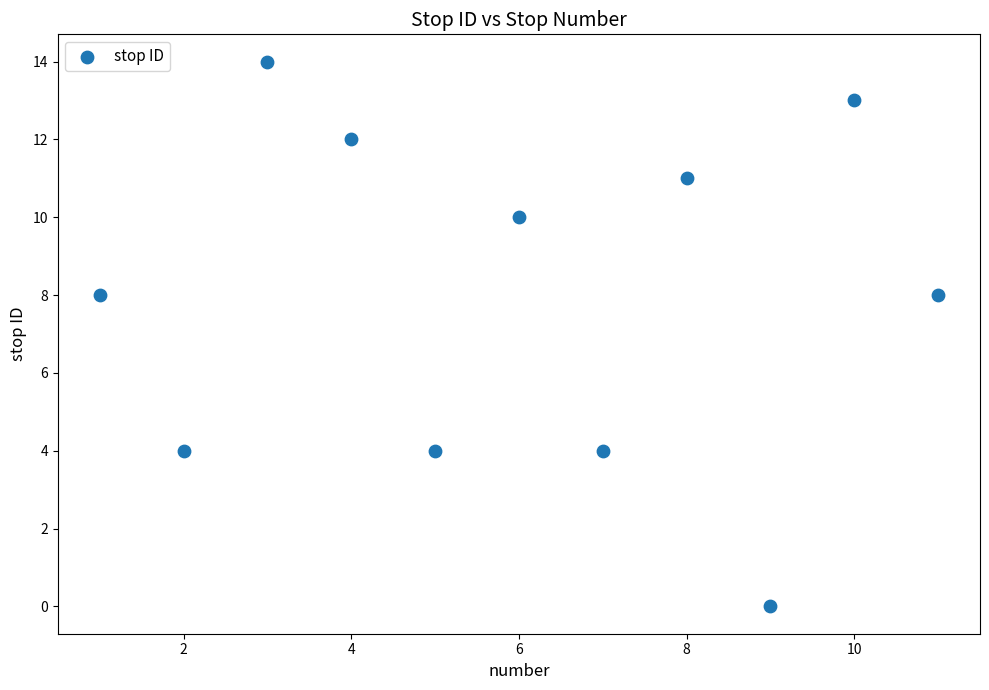

What is the range of X values (max minus min)?

10